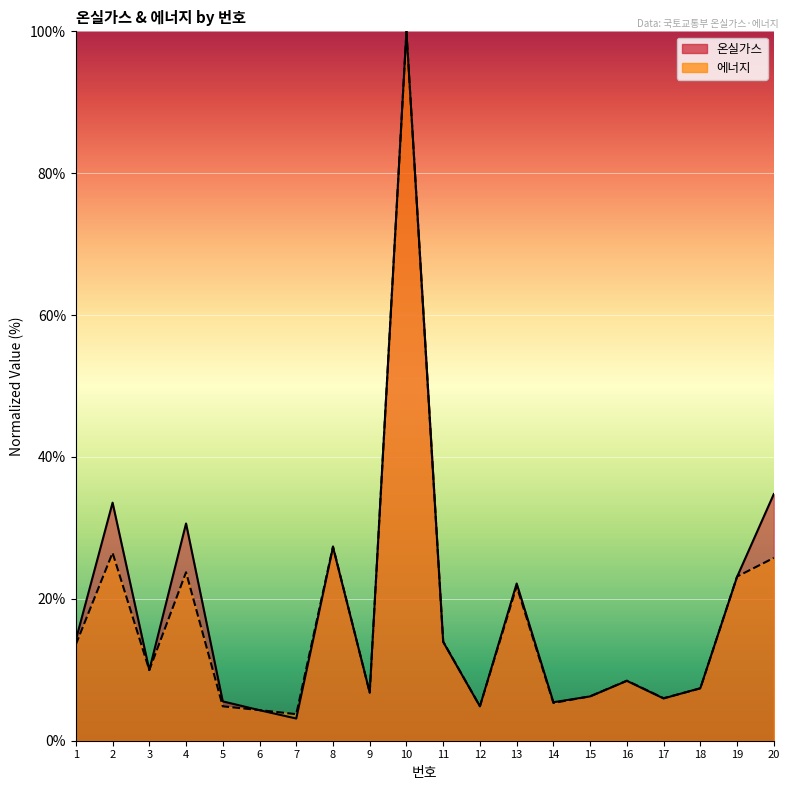

In 온실가스, how many points are lower than both neighbors (excluding endpoints)?

6